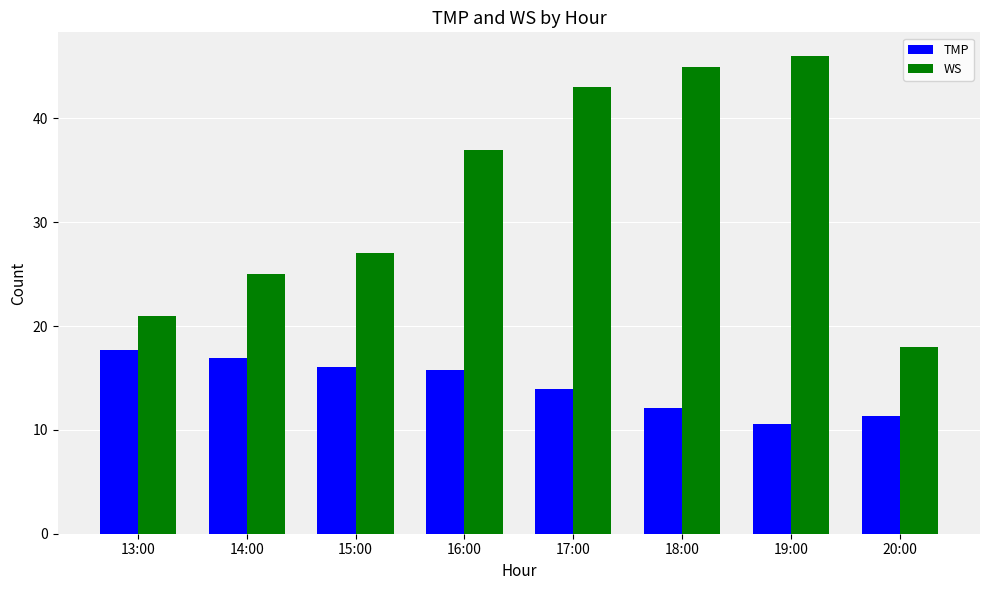

What position from the right is 20:00?

1